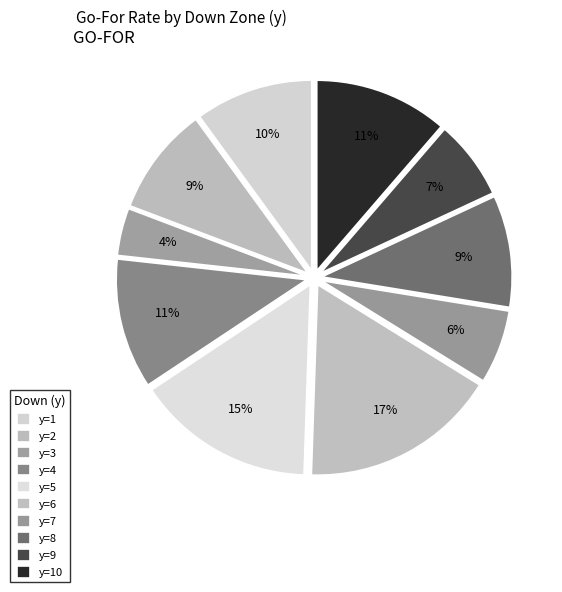

Between y=10 and y=4, which is larger?

y=10